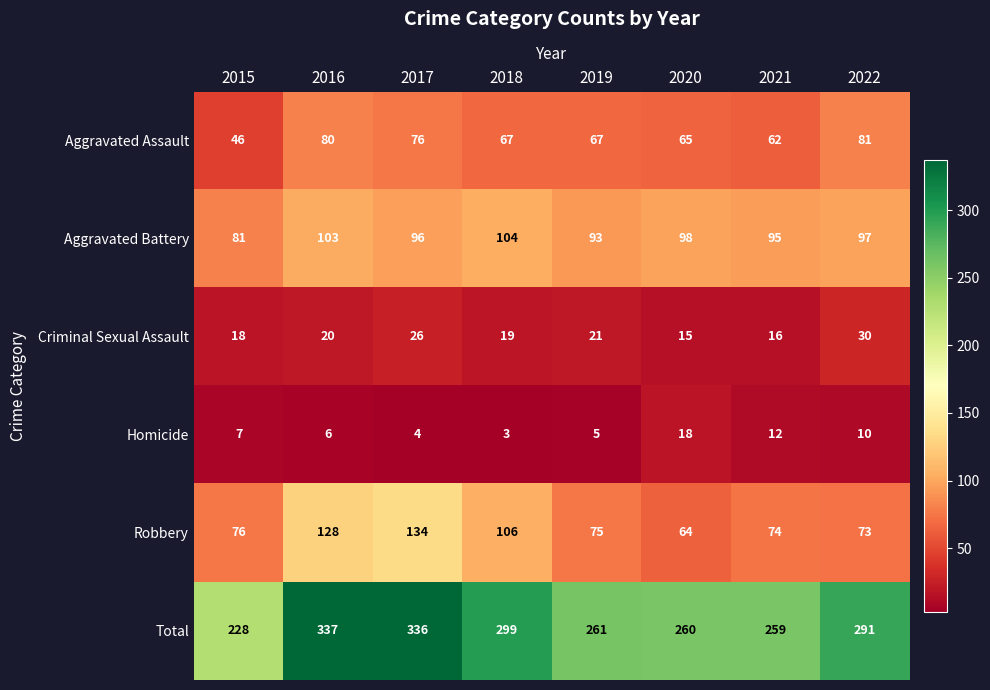

What is the minimum value for Total?

228